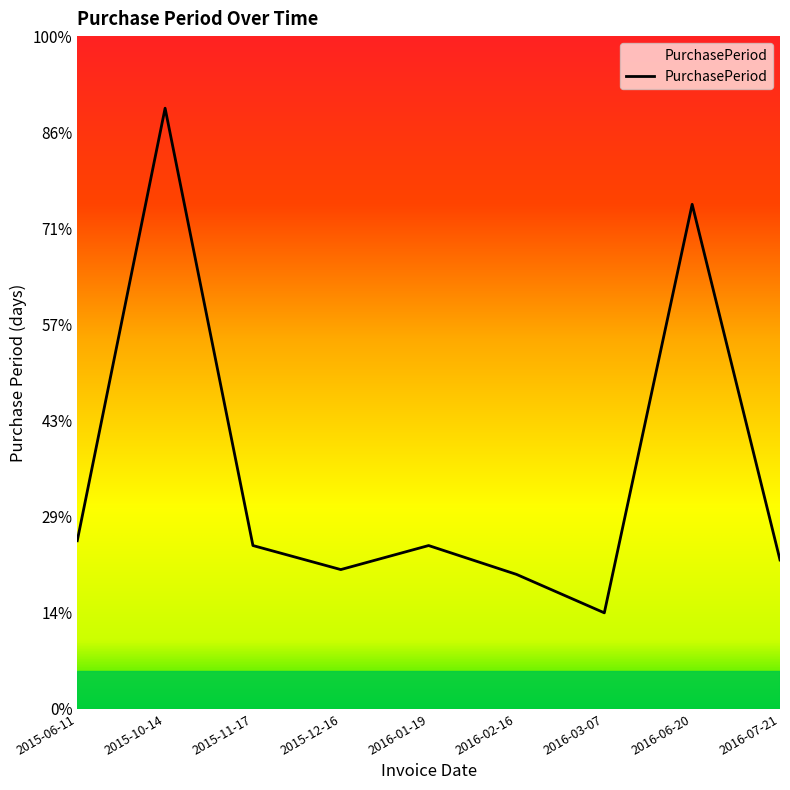

Does the chart have visible grid lines?

No